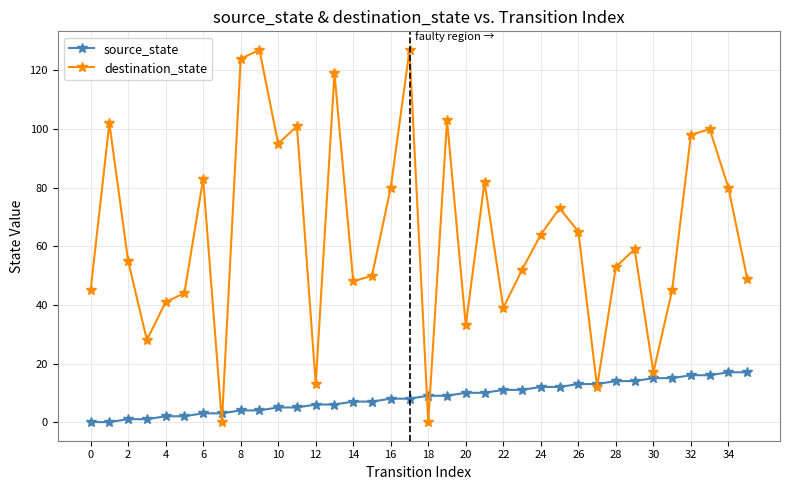

List the series in order of their overall mean, highest first.

destination_state, source_state